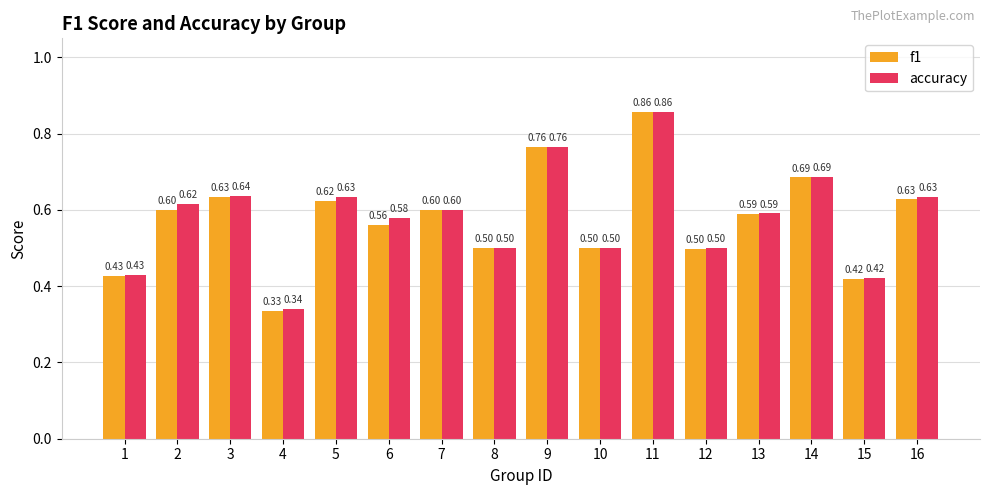

At how many categories does at least one series exceed 0?

16